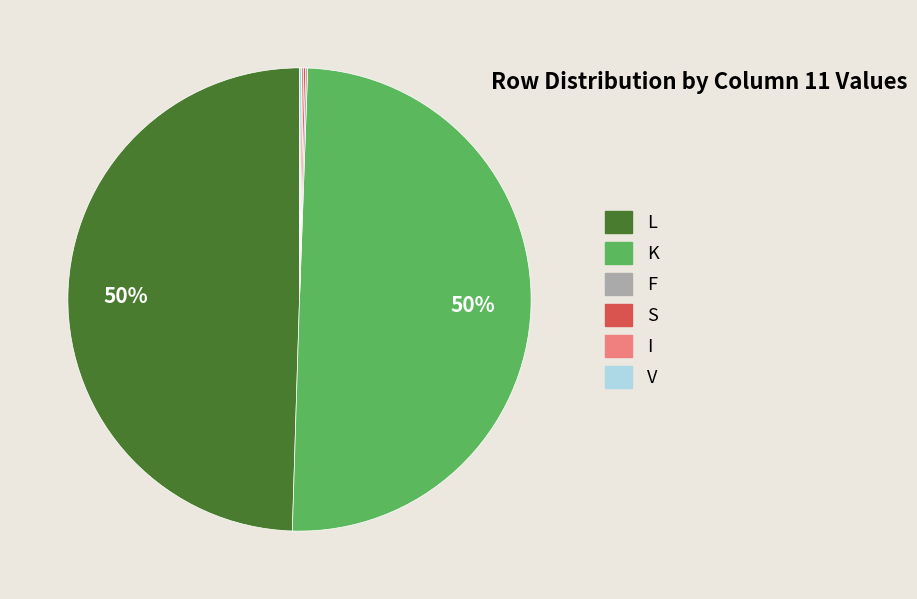

To the nearest percent, what is the difference between the largest and smallest slice percentages?

50%